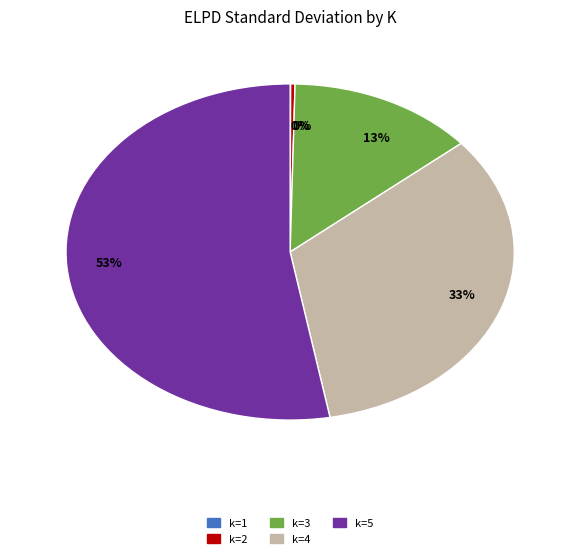

Is there any slice that represents more than half of the pie?

Yes